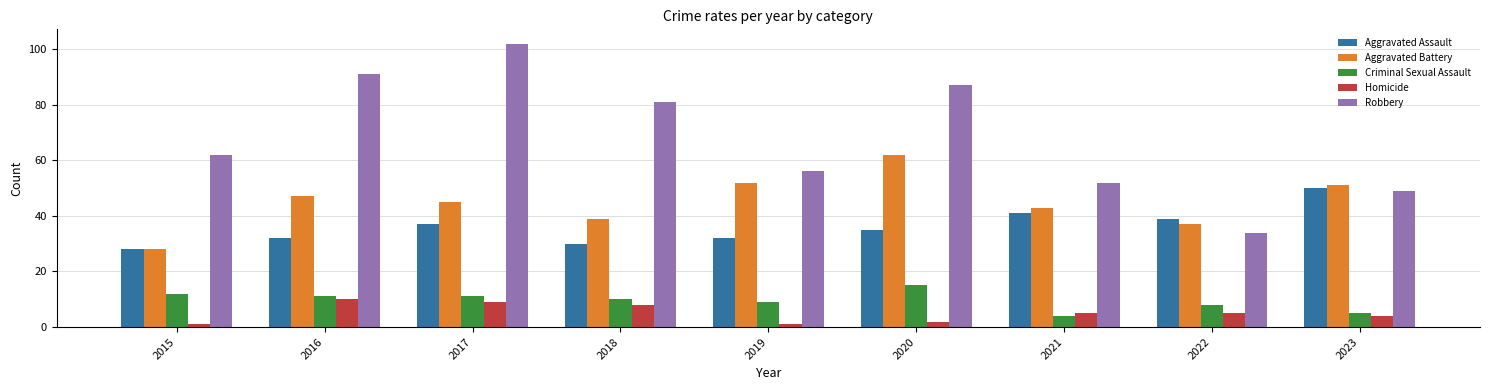

What is the maximum value shown in the chart?

102